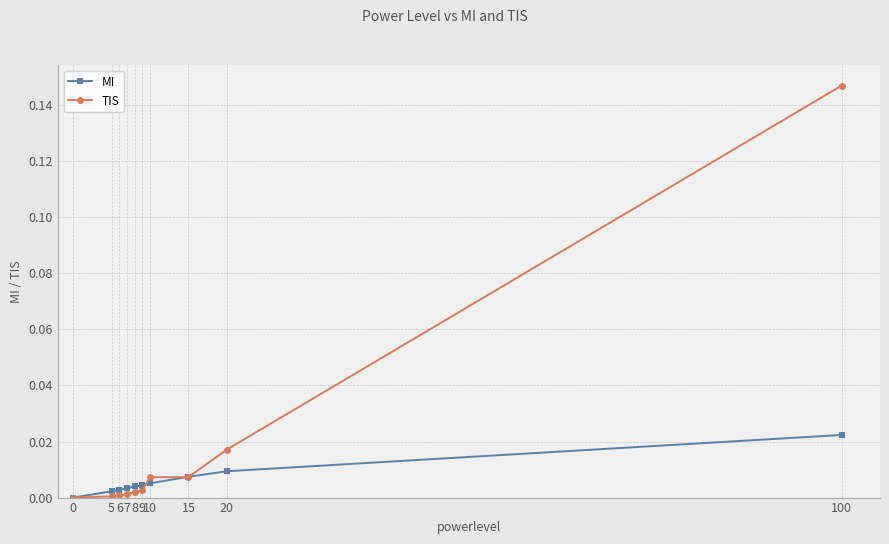

Which series changed the most between 6 and 20?

TIS